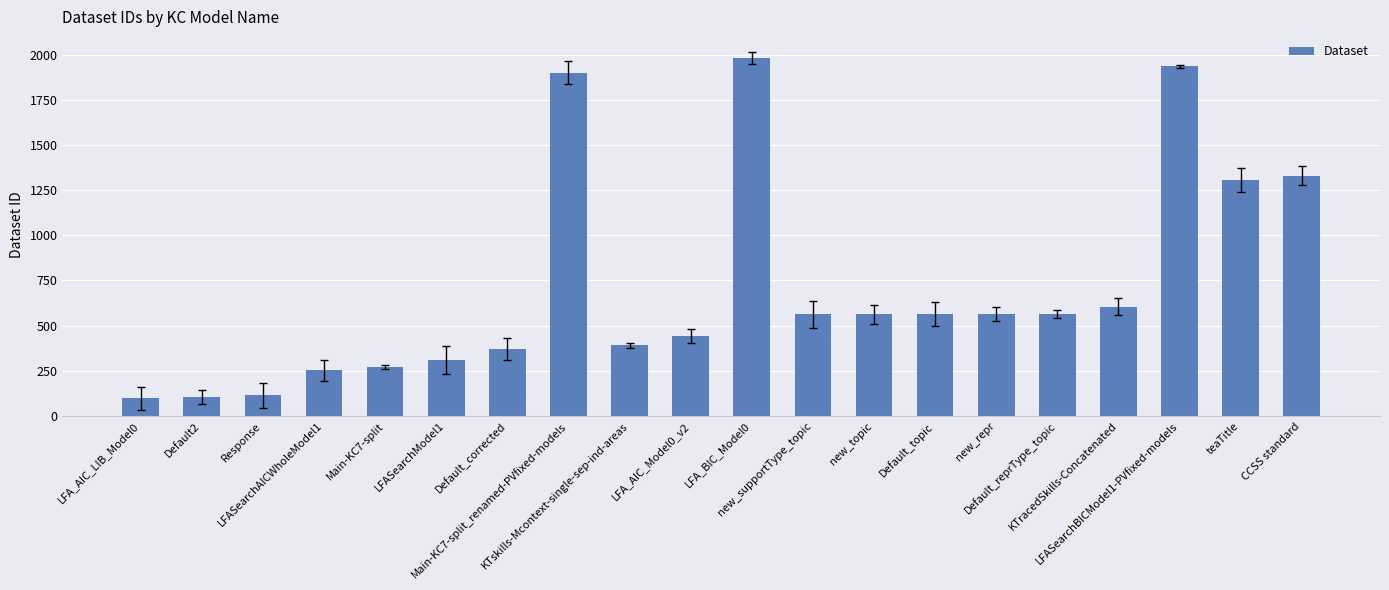

What is the difference between the second highest and second lowest values?

1831